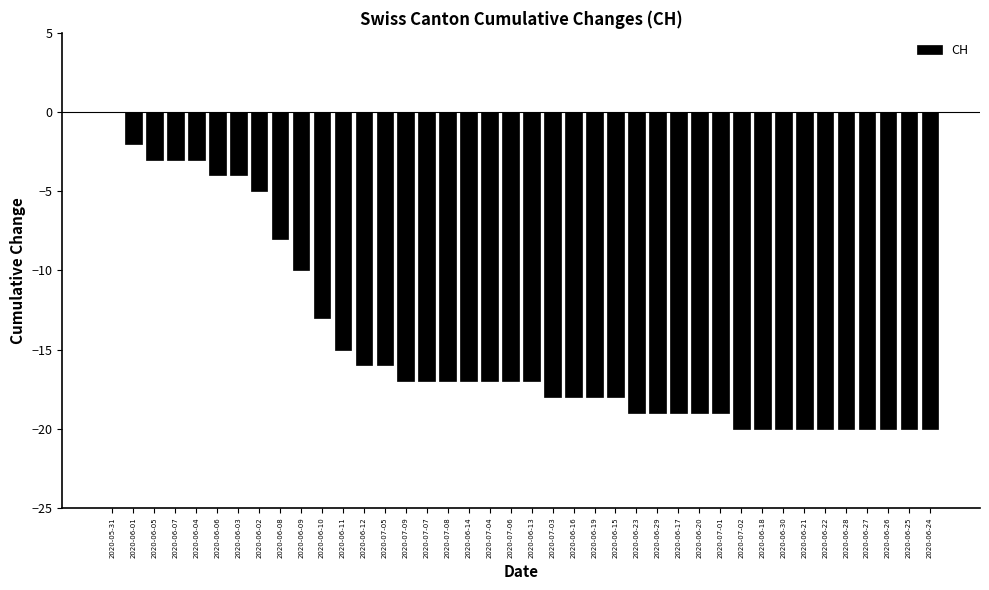

The chart shows a value of -12 at 2020-07-03. True or false?

False